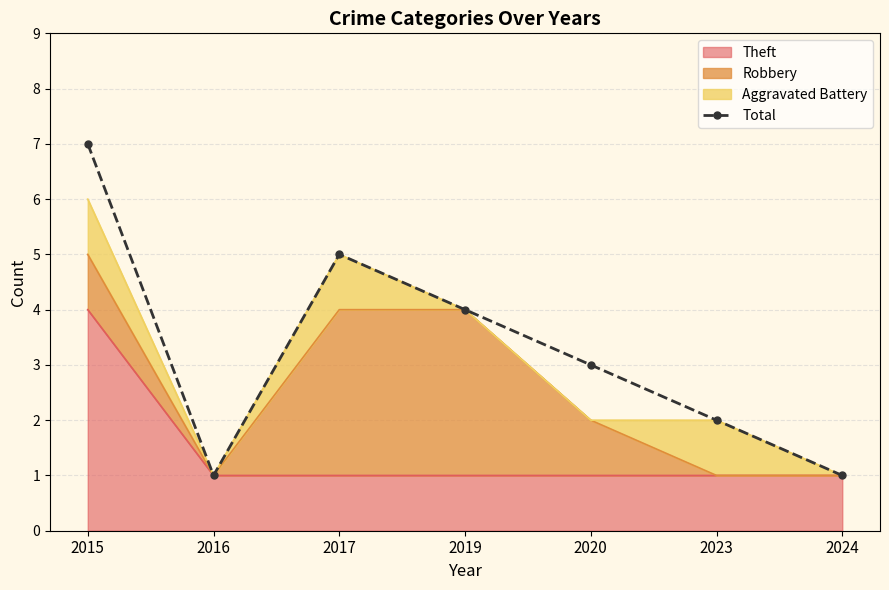

Is it true that the value at 2024 is 2?

False